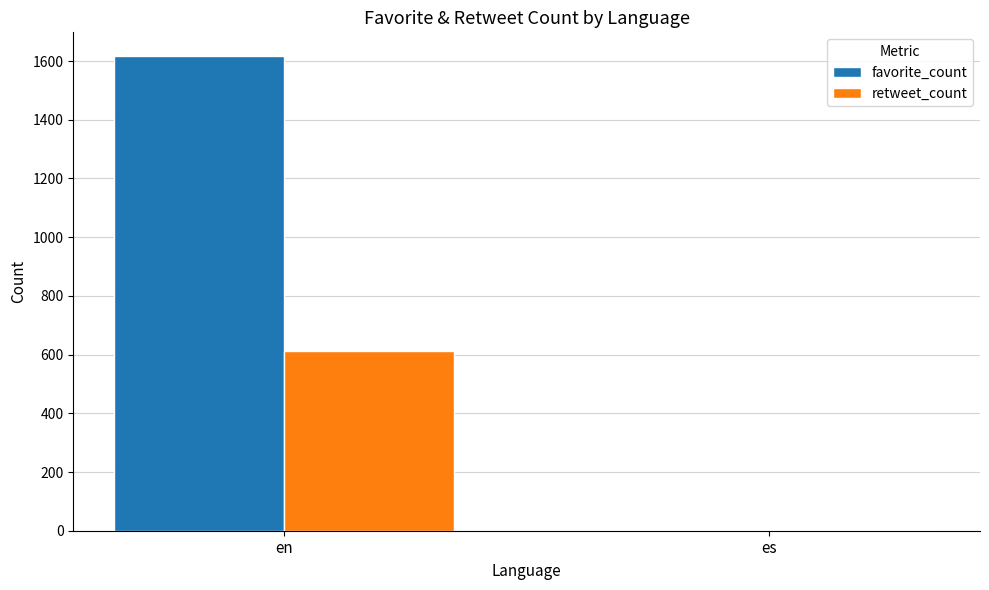

Between en and es, which series saw the biggest shift?

favorite_count